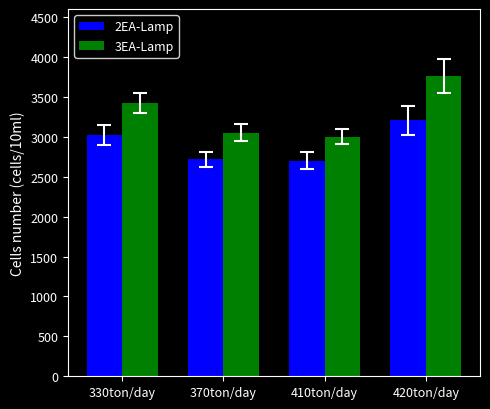

What is the label of the 3rd bar from the left?

410ton/day